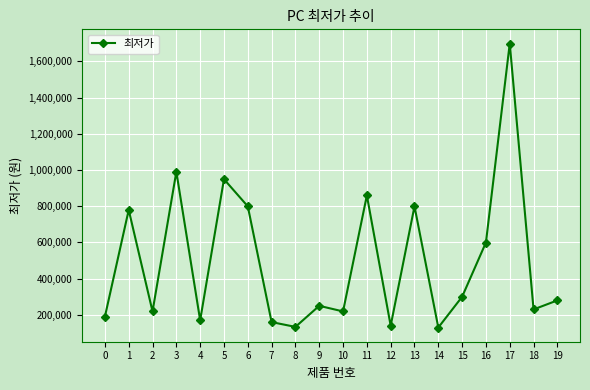

Which label corresponds to the largest value in the chart?

17